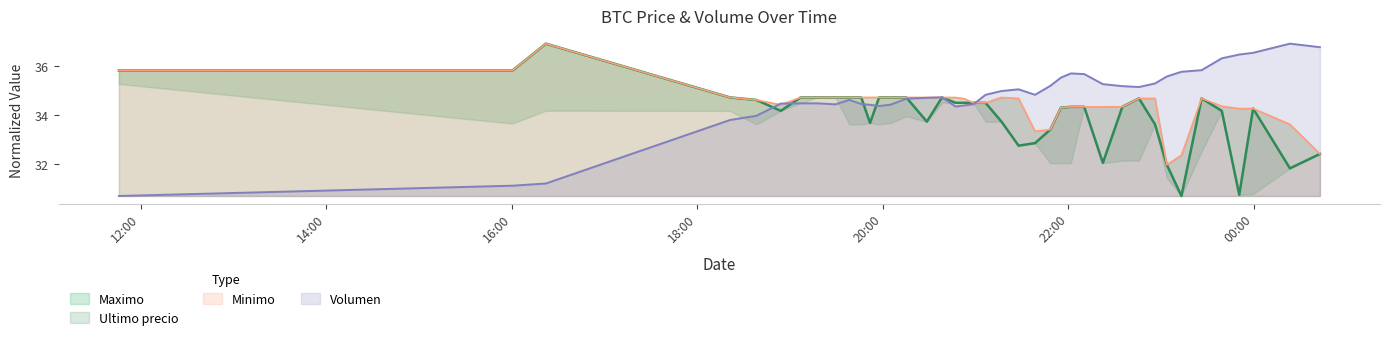

What is the minimum value for Ultimo precio?

30.7